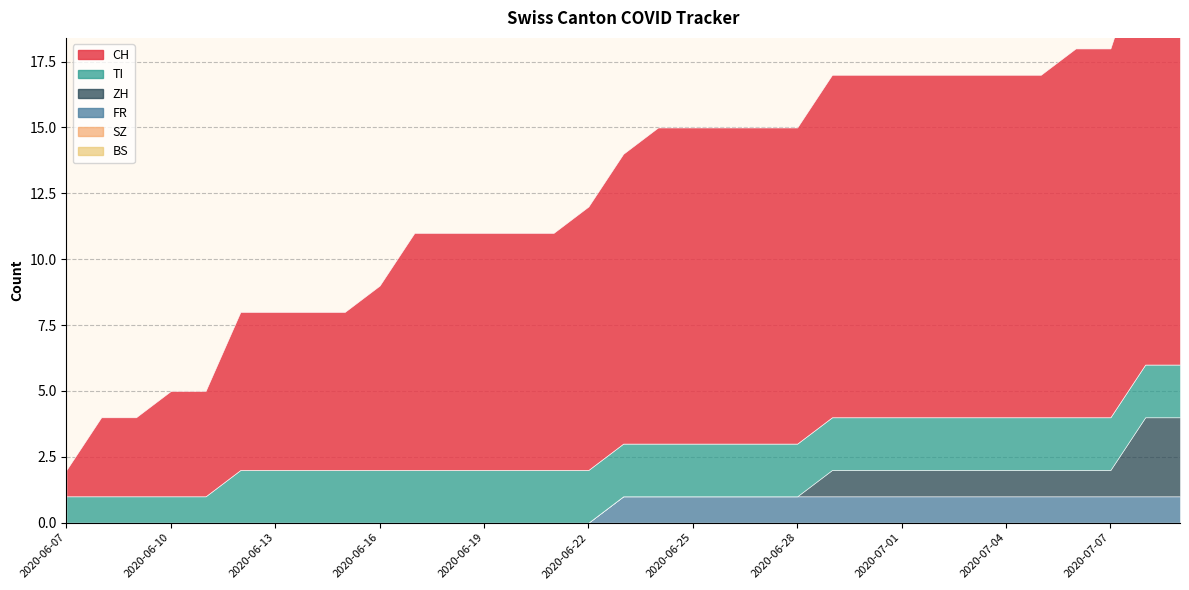

What is the spread (max minus min) of values at 2020-06-23?

11